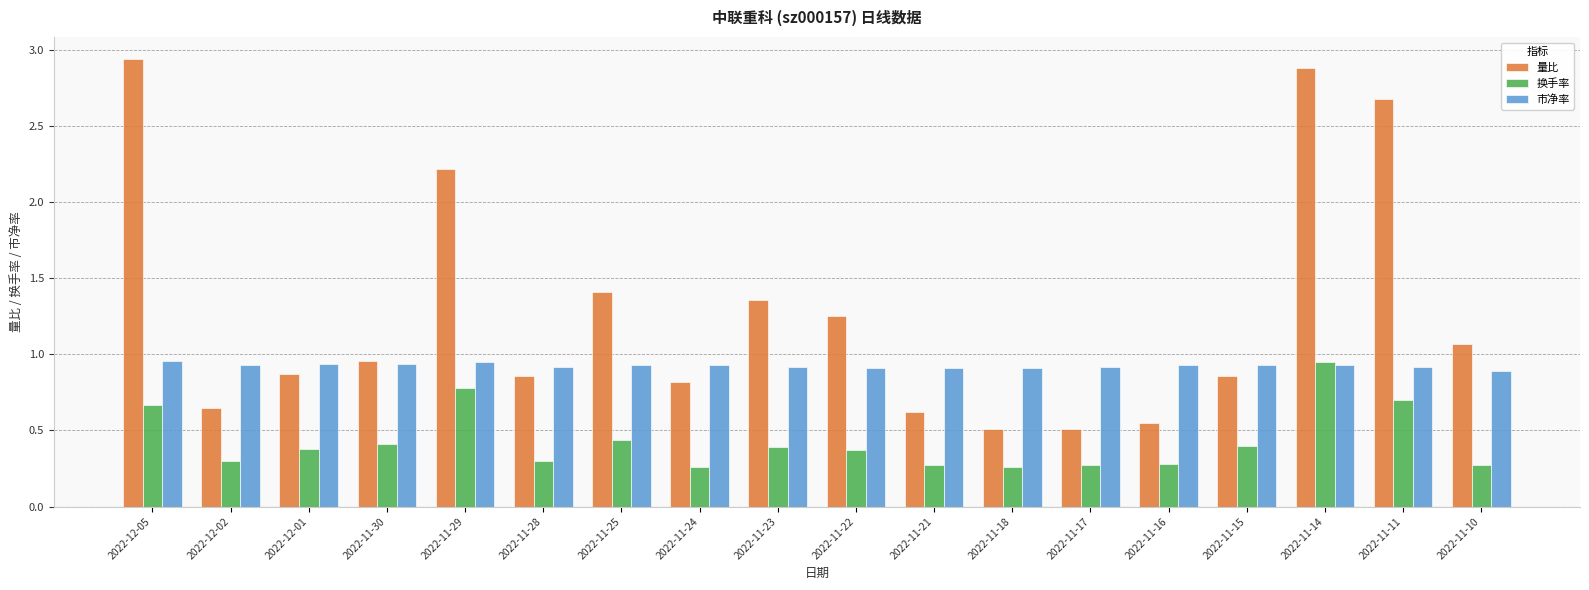

What is the label of the 7th bar from the right?

2022-11-18